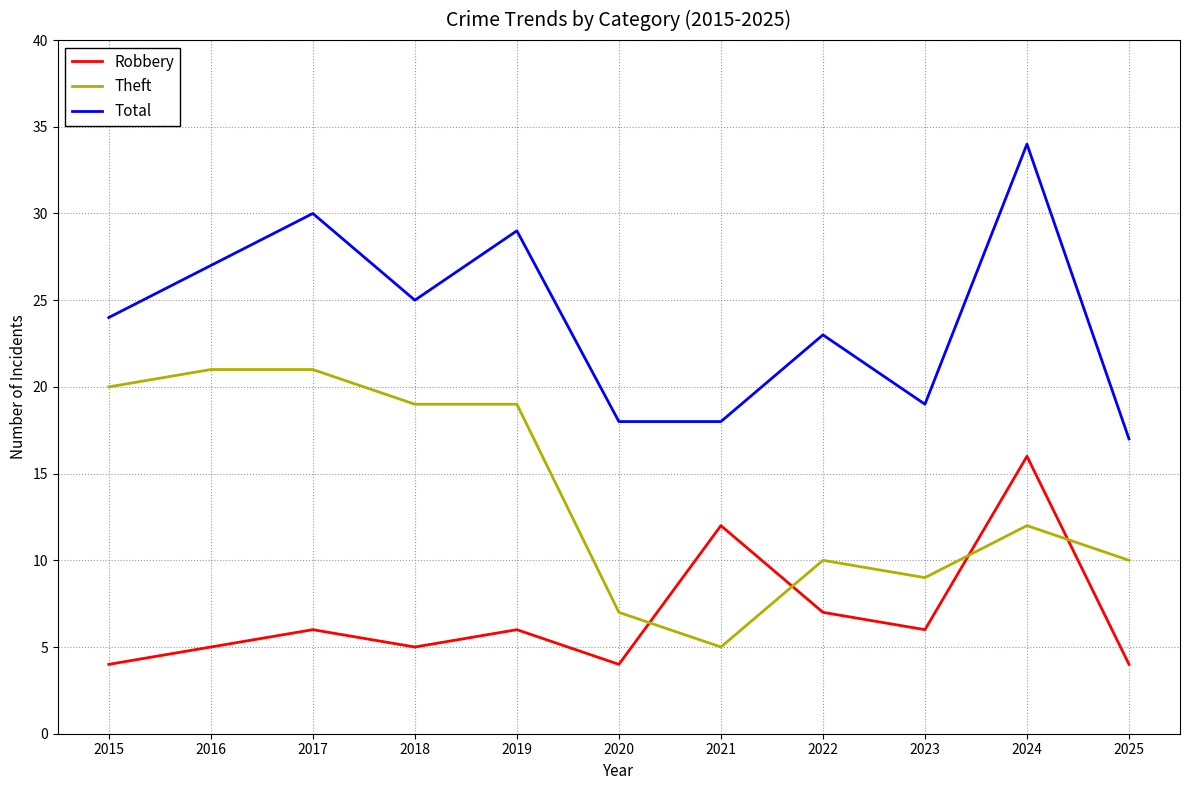

Between 2017 and 2025, which series saw the biggest shift?

Total